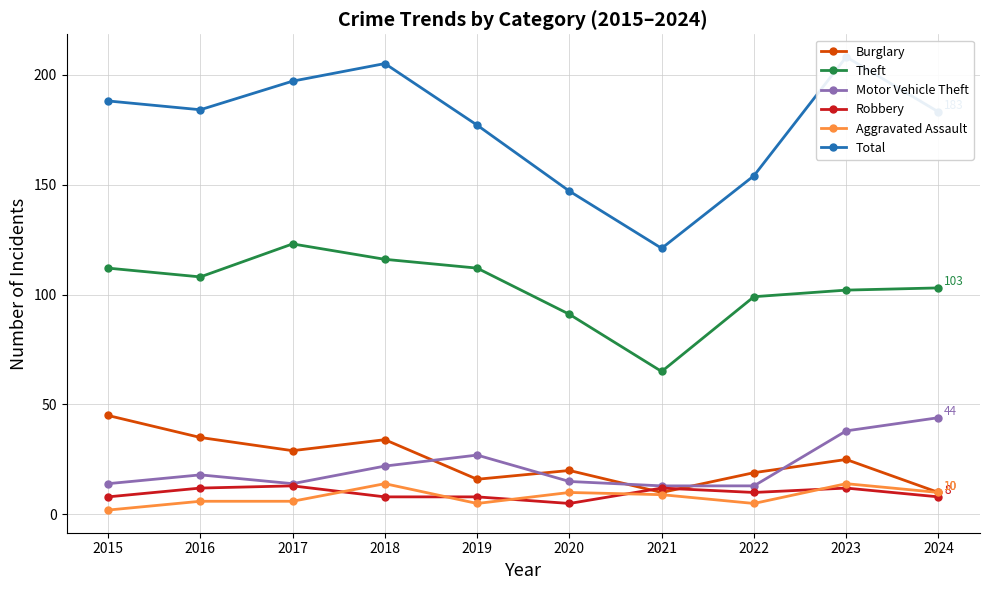

What is the difference between the second highest and second lowest values in the Burglary series?

25